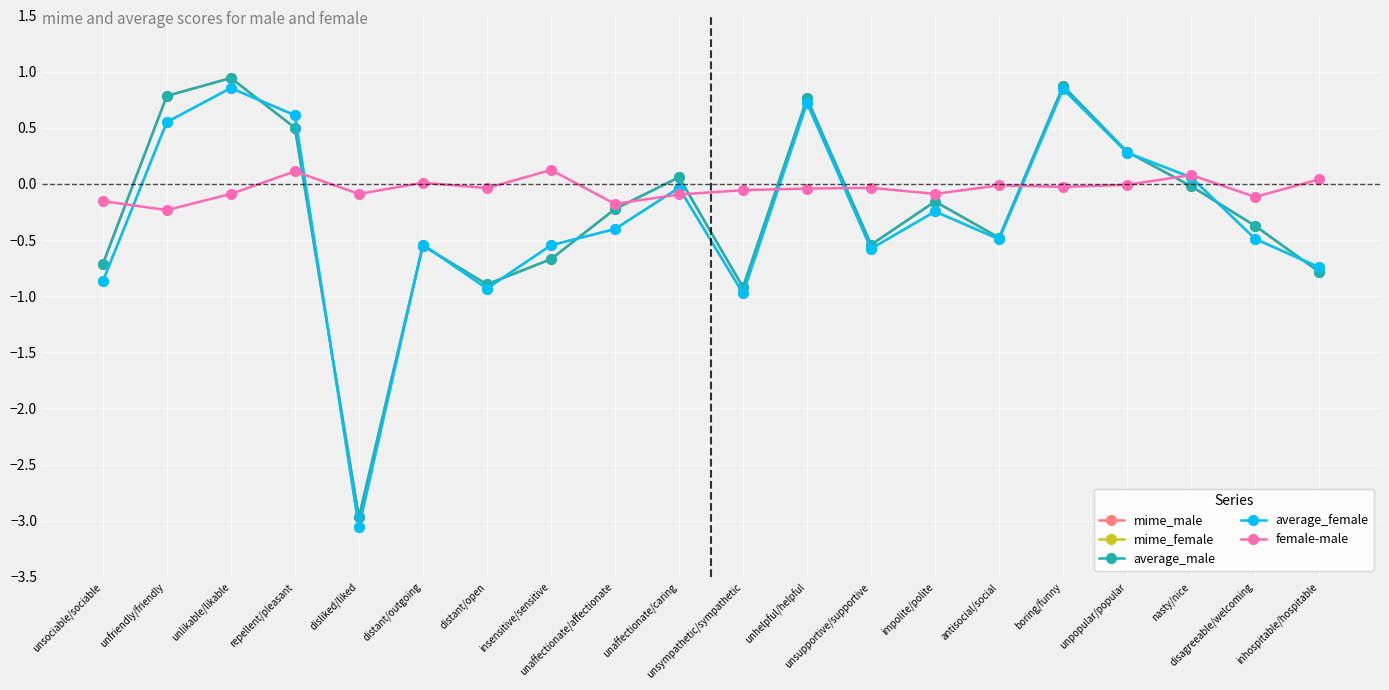

The female-male series shows -0.1 at disagreeable/welcoming. True or false?

True